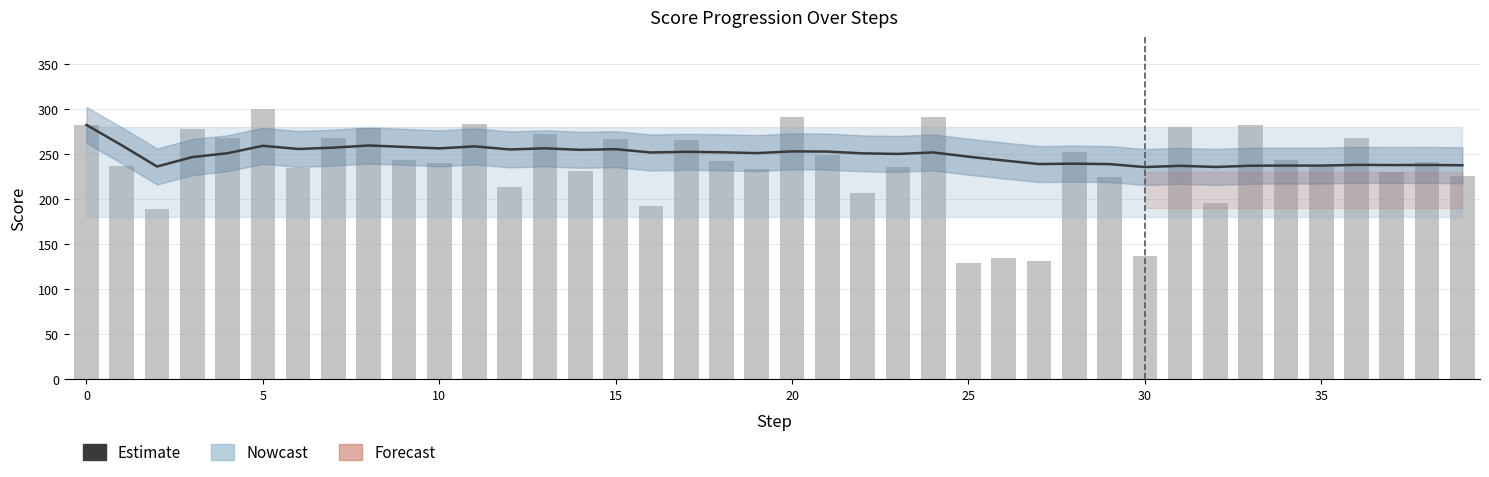

What is the value of the Score bar at the 23rd from the left?

206.6